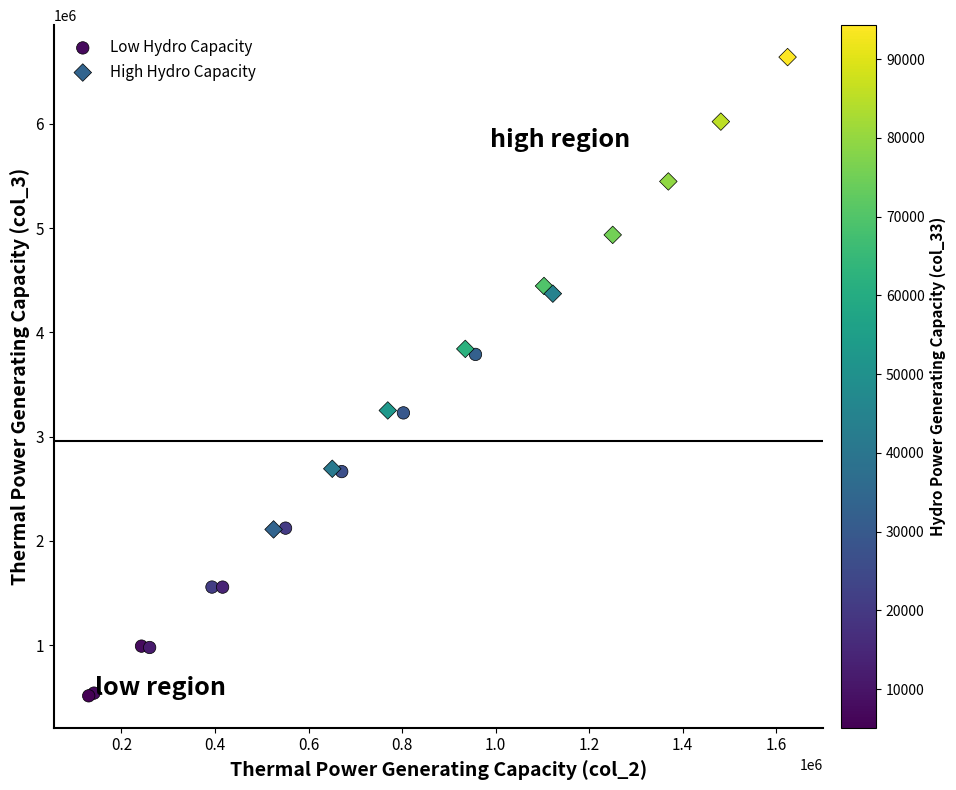

Which series has the largest Y range (max minus min)?

High Hydro Capacity